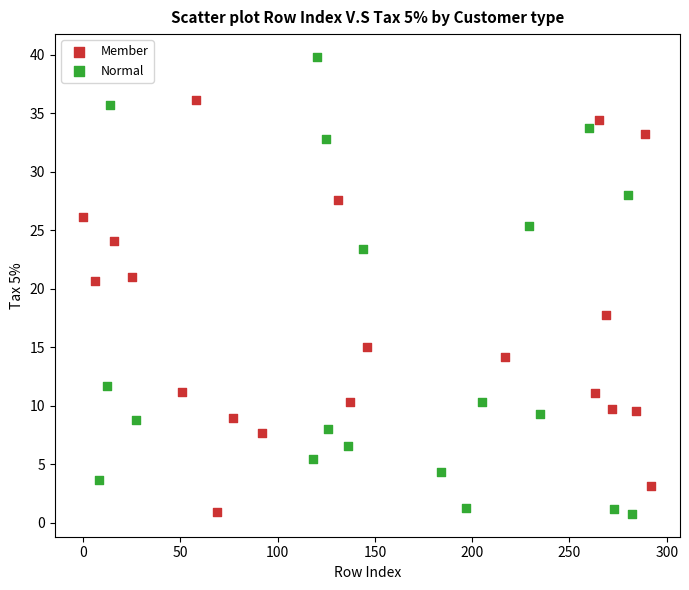

Which series contains the highest Y value?

Normal